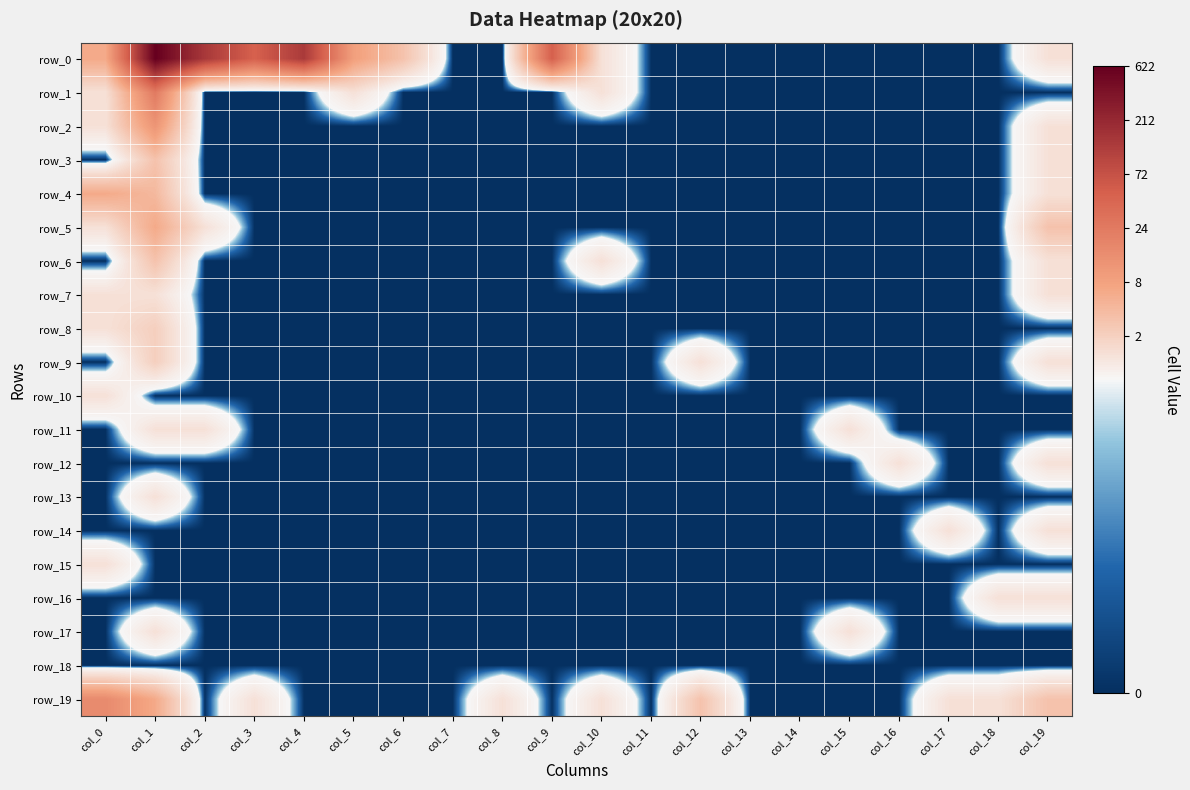

Reading left to right, list all the values displayed in this chart.

row_0: col_0=1.9	col_1=6.4	col_2=4.9	col_3=3.9	col_4=4.9	col_5=2.2	col_6=1.4	col_7=0.0	col_8=0.0	col_9=3.9	col_10=0.7	col_11=0.0	col_12=0.0	col_13=0.0	col_14=0.0	col_15=0.0	col_16=0.0	col_17=0.0	col_18=0.0	col_19=0.7
row_1: col_0=0.7	col_1=3.2	col_2=0.0	col_3=0.0	col_4=0.0	col_5=0.7	col_6=0.0	col_7=0.0	col_8=0.0	col_9=0.0	col_10=0.7	col_11=0.0	col_12=0.0	col_13=0.0	col_14=0.0	col_15=0.0	col_16=0.0	col_17=0.0	col_18=0.0	col_19=0.0
row_2: col_0=0.7	col_1=2.5	col_2=0.0	col_3=0.0	col_4=0.0	col_5=0.0	col_6=0.0	col_7=0.0	col_8=0.0	col_9=0.0	col_10=0.0	col_11=0.0	col_12=0.0	col_13=0.0	col_14=0.0	col_15=0.0	col_16=0.0	col_17=0.0	col_18=0.0	col_19=0.7
row_3: col_0=0.0	col_1=1.4	col_2=0.0	col_3=0.0	col_4=0.0	col_5=0.0	col_6=0.0	col_7=0.0	col_8=0.0	col_9=0.0	col_10=0.0	col_11=0.0	col_12=0.0	col_13=0.0	col_14=0.0	col_15=0.0	col_16=0.0	col_17=0.0	col_18=0.0	col_19=0.7
row_4: col_0=1.9	col_1=1.6	col_2=0.0	col_3=0.0	col_4=0.0	col_5=0.0	col_6=0.0	col_7=0.0	col_8=0.0	col_9=0.0	col_10=0.0	col_11=0.0	col_12=0.0	col_13=0.0	col_14=0.0	col_15=0.0	col_16=0.0	col_17=0.0	col_18=0.0	col_19=0.7
row_5: col_0=0.7	col_1=1.9	col_2=0.7	col_3=0.0	col_4=0.0	col_5=0.0	col_6=0.0	col_7=0.0	col_8=0.0	col_9=0.0	col_10=0.0	col_11=0.0	col_12=0.0	col_13=0.0	col_14=0.0	col_15=0.0	col_16=0.0	col_17=0.0	col_18=0.0	col_19=1.4
row_6: col_0=0.0	col_1=1.4	col_2=0.0	col_3=0.0	col_4=0.0	col_5=0.0	col_6=0.0	col_7=0.0	col_8=0.0	col_9=0.0	col_10=0.7	col_11=0.0	col_12=0.0	col_13=0.0	col_14=0.0	col_15=0.0	col_16=0.0	col_17=0.0	col_18=0.0	col_19=0.7
row_7: col_0=0.7	col_1=0.7	col_2=0.0	col_3=0.0	col_4=0.0	col_5=0.0	col_6=0.0	col_7=0.0	col_8=0.0	col_9=0.0	col_10=0.0	col_11=0.0	col_12=0.0	col_13=0.0	col_14=0.0	col_15=0.0	col_16=0.0	col_17=0.0	col_18=0.0	col_19=0.7
row_8: col_0=0.7	col_1=1.1	col_2=0.0	col_3=0.0	col_4=0.0	col_5=0.0	col_6=0.0	col_7=0.0	col_8=0.0	col_9=0.0	col_10=0.0	col_11=0.0	col_12=0.0	col_13=0.0	col_14=0.0	col_15=0.0	col_16=0.0	col_17=0.0	col_18=0.0	col_19=0.0
row_9: col_0=0.0	col_1=1.1	col_2=0.0	col_3=0.0	col_4=0.0	col_5=0.0	col_6=0.0	col_7=0.0	col_8=0.0	col_9=0.0	col_10=0.0	col_11=0.0	col_12=0.7	col_13=0.0	col_14=0.0	col_15=0.0	col_16=0.0	col_17=0.0	col_18=0.0	col_19=0.7
row_10: col_0=0.7	col_1=0.0	col_2=0.0	col_3=0.0	col_4=0.0	col_5=0.0	col_6=0.0	col_7=0.0	col_8=0.0	col_9=0.0	col_10=0.0	col_11=0.0	col_12=0.0	col_13=0.0	col_14=0.0	col_15=0.0	col_16=0.0	col_17=0.0	col_18=0.0	col_19=0.0
row_11: col_0=0.0	col_1=0.7	col_2=0.7	col_3=0.0	col_4=0.0	col_5=0.0	col_6=0.0	col_7=0.0	col_8=0.0	col_9=0.0	col_10=0.0	col_11=0.0	col_12=0.0	col_13=0.0	col_14=0.0	col_15=0.7	col_16=0.0	col_17=0.0	col_18=0.0	col_19=0.0
row_12: col_0=0.0	col_1=0.0	col_2=0.0	col_3=0.0	col_4=0.0	col_5=0.0	col_6=0.0	col_7=0.0	col_8=0.0	col_9=0.0	col_10=0.0	col_11=0.0	col_12=0.0	col_13=0.0	col_14=0.0	col_15=0.0	col_16=0.7	col_17=0.0	col_18=0.0	col_19=0.7
row_13: col_0=0.0	col_1=0.7	col_2=0.0	col_3=0.0	col_4=0.0	col_5=0.0	col_6=0.0	col_7=0.0	col_8=0.0	col_9=0.0	col_10=0.0	col_11=0.0	col_12=0.0	col_13=0.0	col_14=0.0	col_15=0.0	col_16=0.0	col_17=0.0	col_18=0.0	col_19=0.0
row_14: col_0=0.0	col_1=0.0	col_2=0.0	col_3=0.0	col_4=0.0	col_5=0.0	col_6=0.0	col_7=0.0	col_8=0.0	col_9=0.0	col_10=0.0	col_11=0.0	col_12=0.0	col_13=0.0	col_14=0.0	col_15=0.0	col_16=0.0	col_17=0.7	col_18=0.0	col_19=0.7
row_15: col_0=0.7	col_1=0.0	col_2=0.0	col_3=0.0	col_4=0.0	col_5=0.0	col_6=0.0	col_7=0.0	col_8=0.0	col_9=0.0	col_10=0.0	col_11=0.0	col_12=0.0	col_13=0.0	col_14=0.0	col_15=0.0	col_16=0.0	col_17=0.0	col_18=0.0	col_19=0.0
row_16: col_0=0.0	col_1=0.0	col_2=0.0	col_3=0.0	col_4=0.0	col_5=0.0	col_6=0.0	col_7=0.0	col_8=0.0	col_9=0.0	col_10=0.0	col_11=0.0	col_12=0.0	col_13=0.0	col_14=0.0	col_15=0.0	col_16=0.0	col_17=0.0	col_18=0.7	col_19=0.7
row_17: col_0=0.0	col_1=0.7	col_2=0.0	col_3=0.0	col_4=0.0	col_5=0.0	col_6=0.0	col_7=0.0	col_8=0.0	col_9=0.0	col_10=0.0	col_11=0.0	col_12=0.0	col_13=0.0	col_14=0.0	col_15=0.7	col_16=0.0	col_17=0.0	col_18=0.0	col_19=0.0
row_18: col_0=0.0	col_1=0.0	col_2=0.0	col_3=0.0	col_4=0.0	col_5=0.0	col_6=0.0	col_7=0.0	col_8=0.0	col_9=0.0	col_10=0.0	col_11=0.0	col_12=0.0	col_13=0.0	col_14=0.0	col_15=0.0	col_16=0.0	col_17=0.0	col_18=0.0	col_19=0.0
row_19: col_0=2.8	col_1=1.9	col_2=0.0	col_3=0.7	col_4=0.0	col_5=0.0	col_6=0.0	col_7=0.0	col_8=0.7	col_9=0.0	col_10=0.7	col_11=0.0	col_12=1.4	col_13=0.0	col_14=0.0	col_15=0.0	col_16=0.0	col_17=0.7	col_18=0.7	col_19=1.4